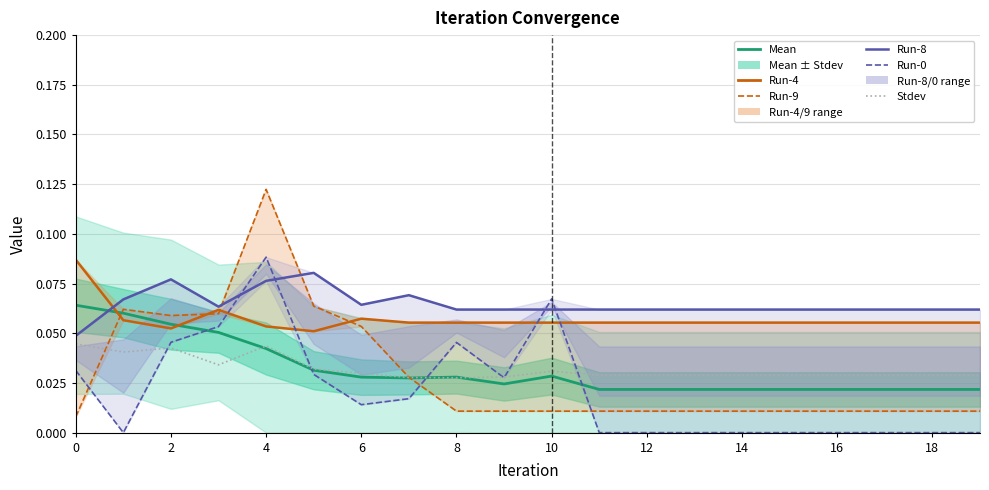

What are all the series names shown in the legend?

Mean, Run-4, Run-9, Run-8, Run-0, Stdev